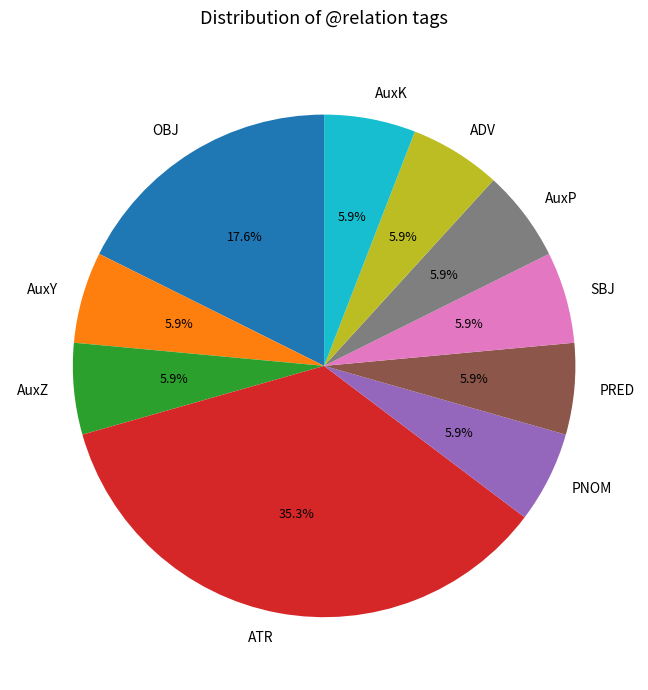

What percentage is the ATR slice, to the nearest percent?

35%